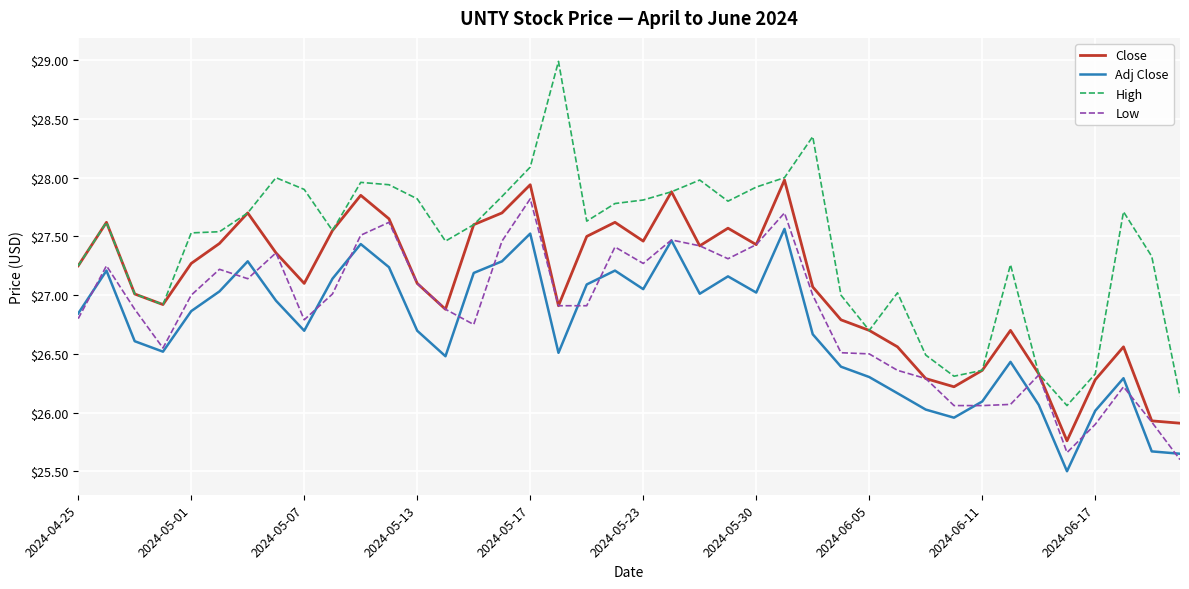

How many lines are shown in the chart?

4